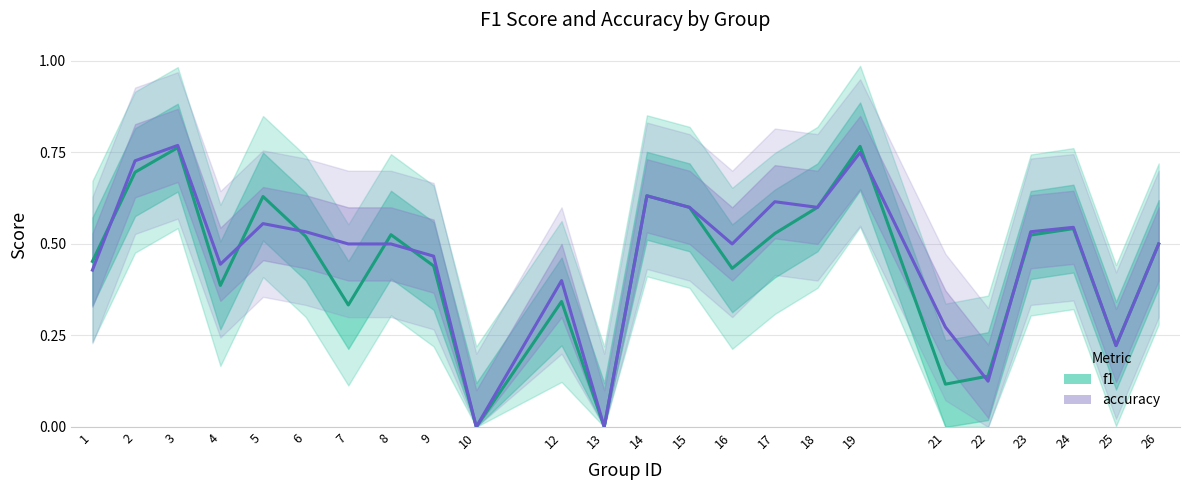

Which label corresponds to the smallest value in the chart?

10